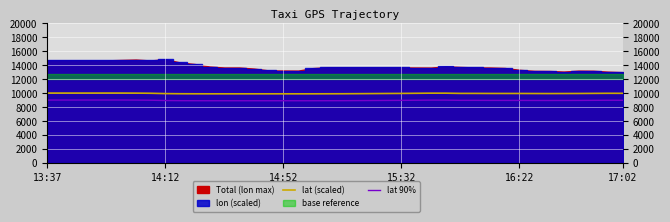

What is the lowest value of the lat 90% series?

8898.4